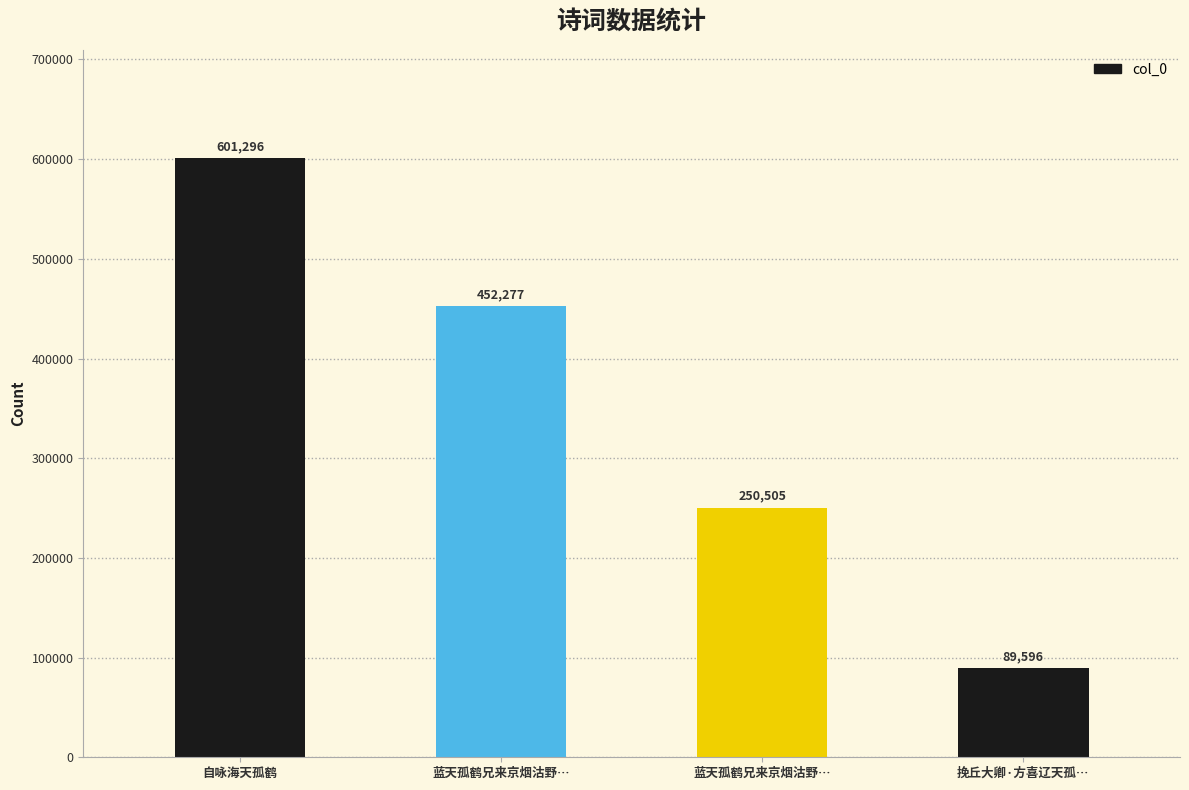

What is the change in value from 自咏海天孤鹤 to 蓝天孤鹤兄来京烟沽野…?

-149019